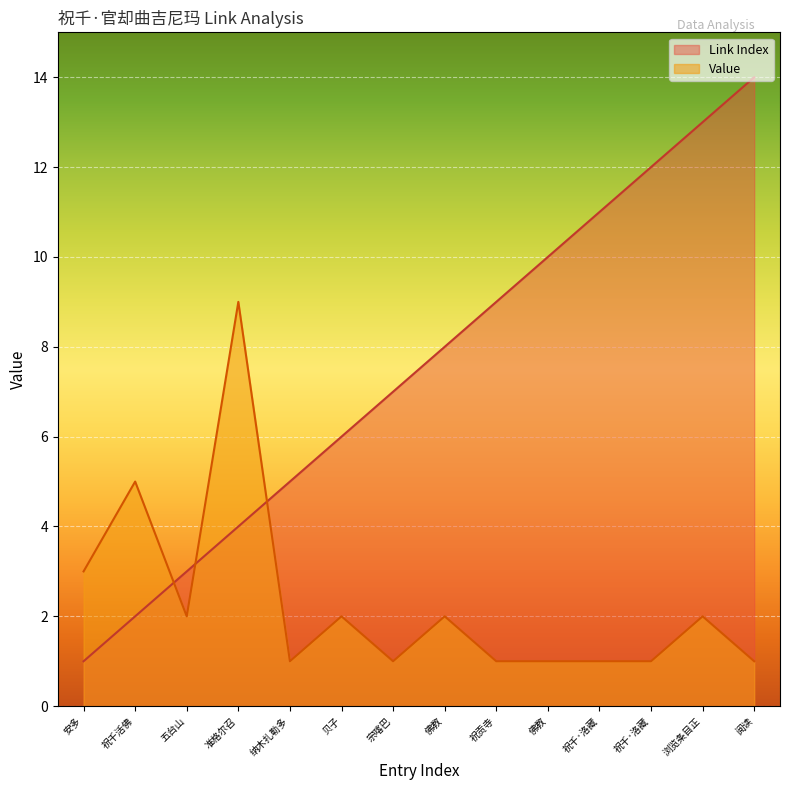

Which category has the lowest value in the Link Index series?

安多